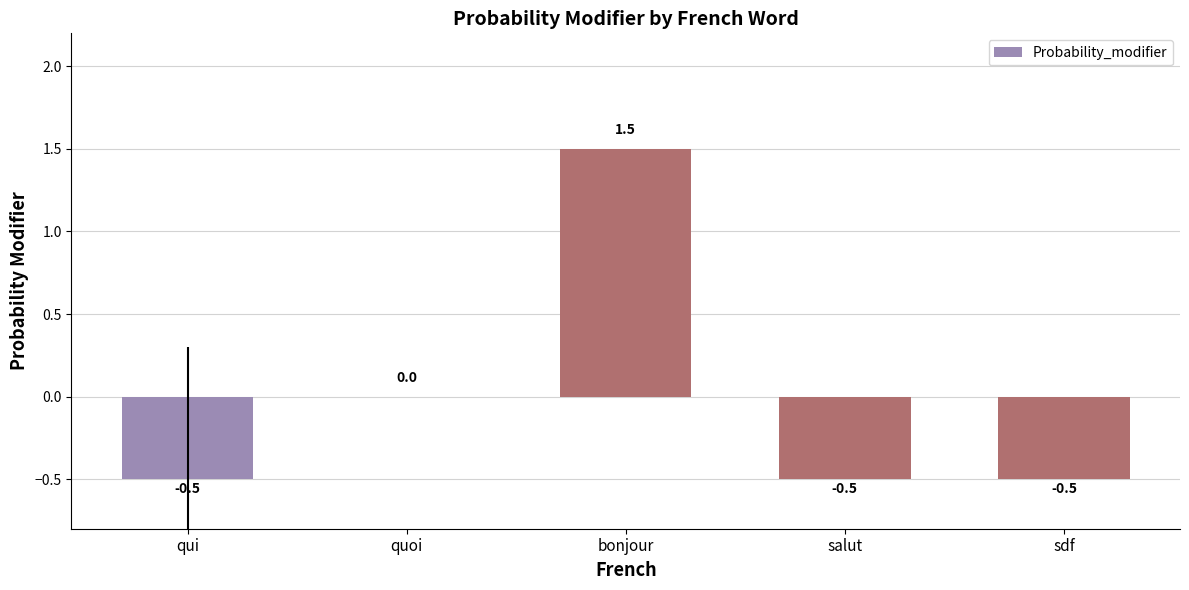

What value does the data have at bonjour?

1.5